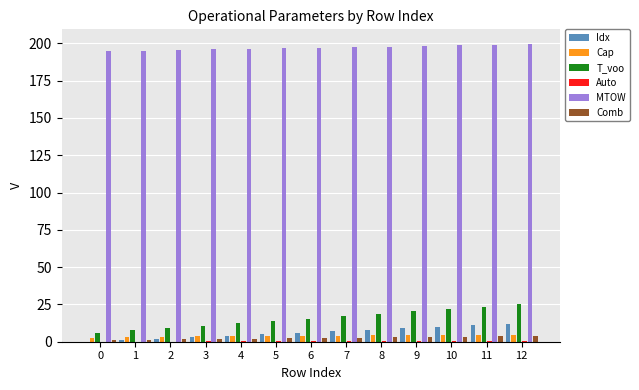

Is it true that Autonomia Projetada [h] equals 0.4 at 7?

False